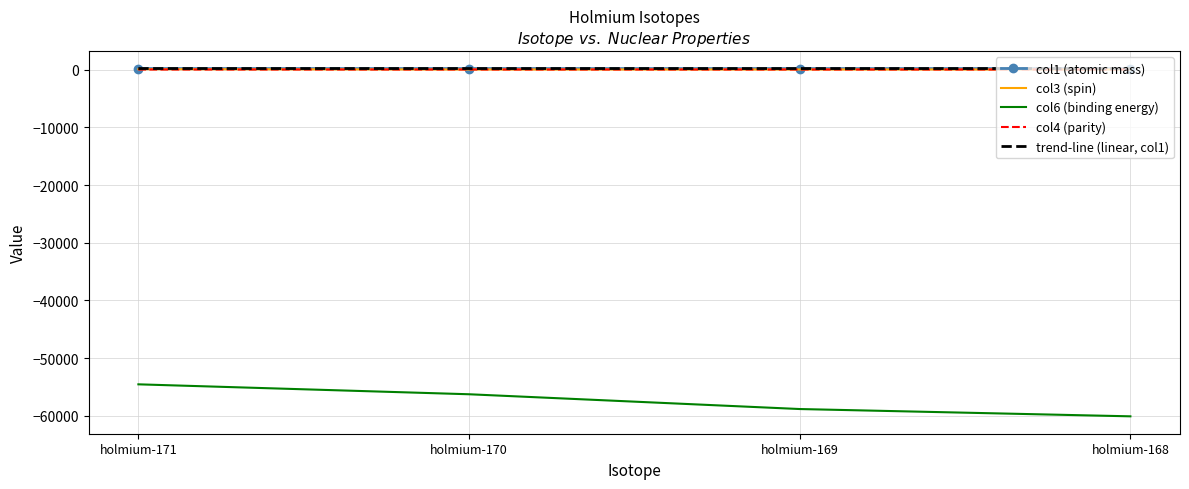

At which label is col6 (binding energy) closest to -57290?

holmium-170